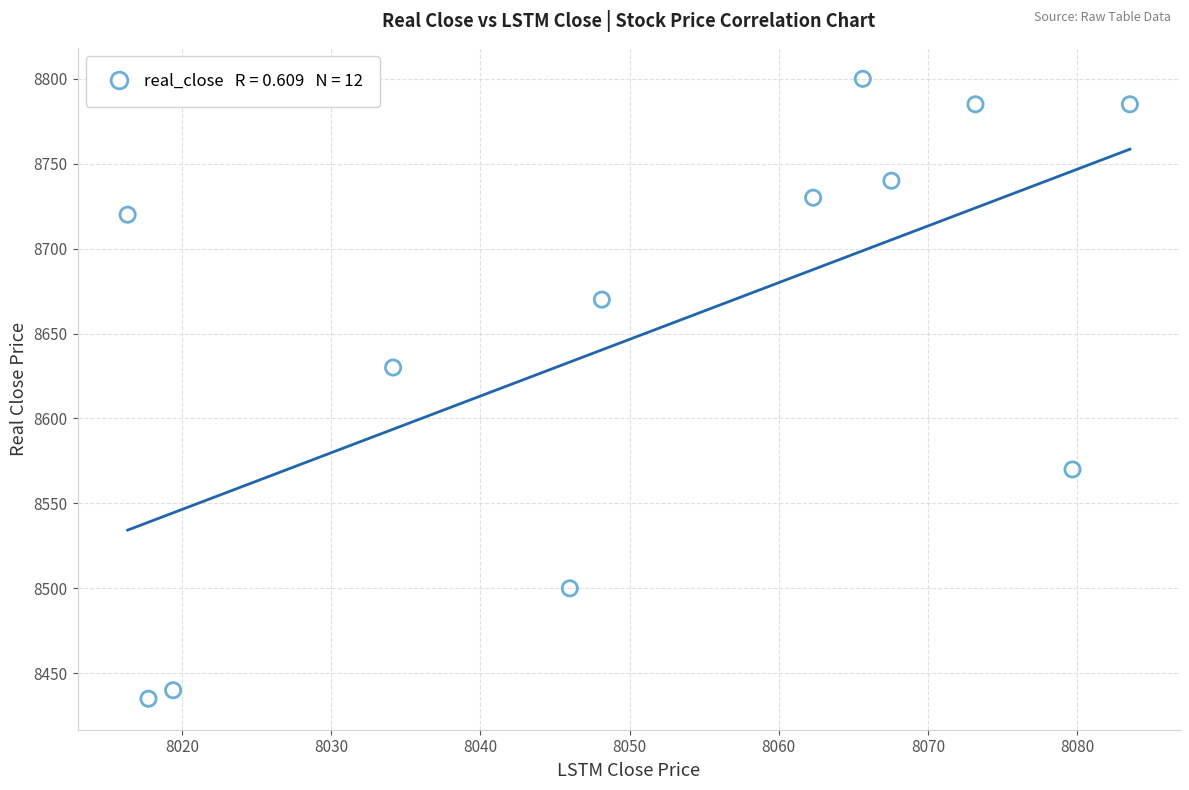

What Y value in the scatter plot is closest to 8617?

8630